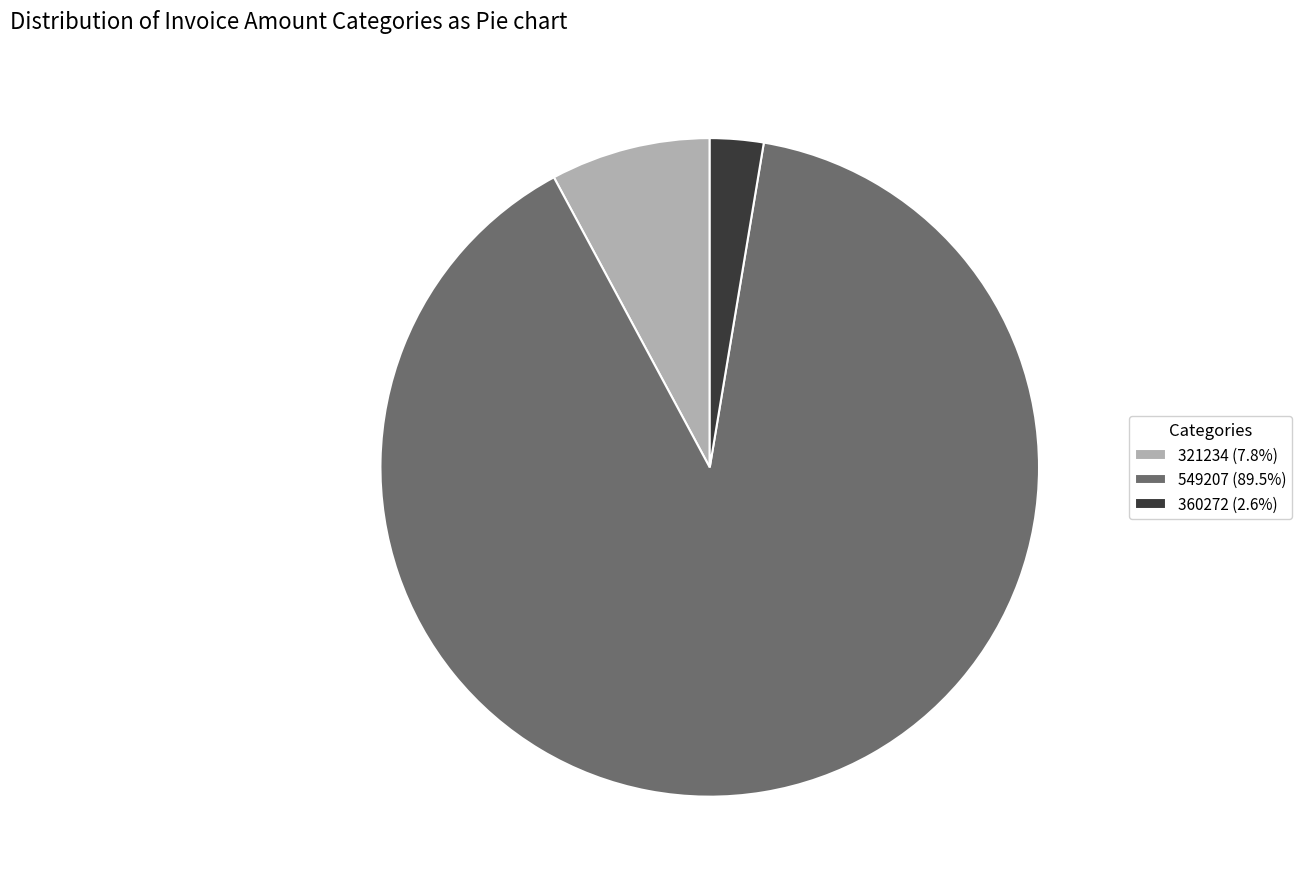

Do 321234 and 360272 together represent more than half of the pie?

No